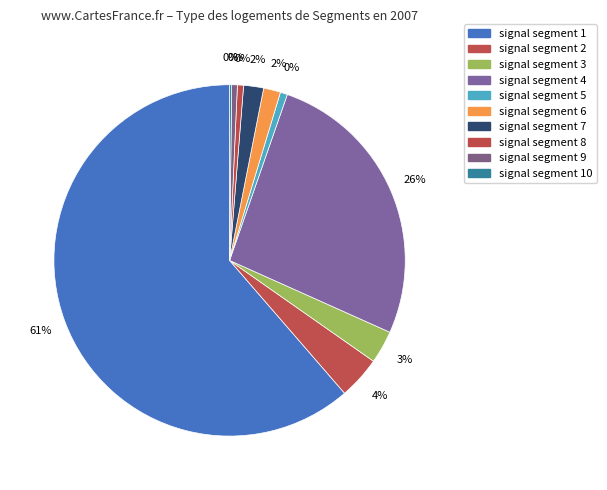

To the nearest percent, what portion does signal segment 4 represent?

26%